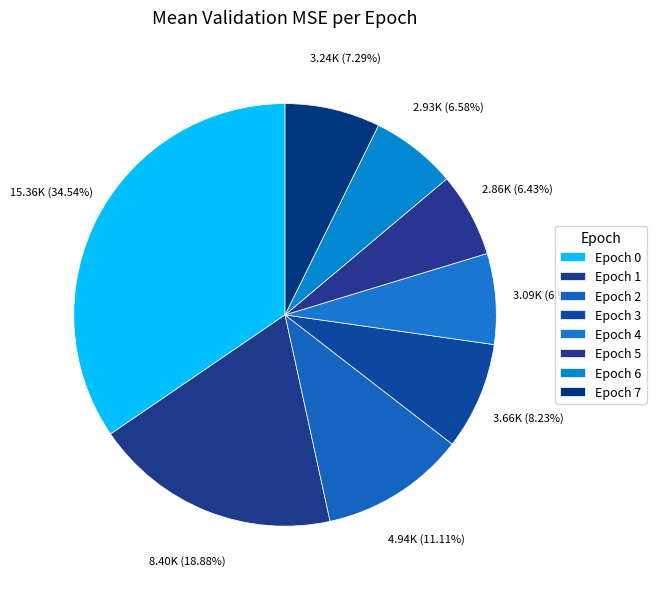

How many segments does this pie chart have?

8